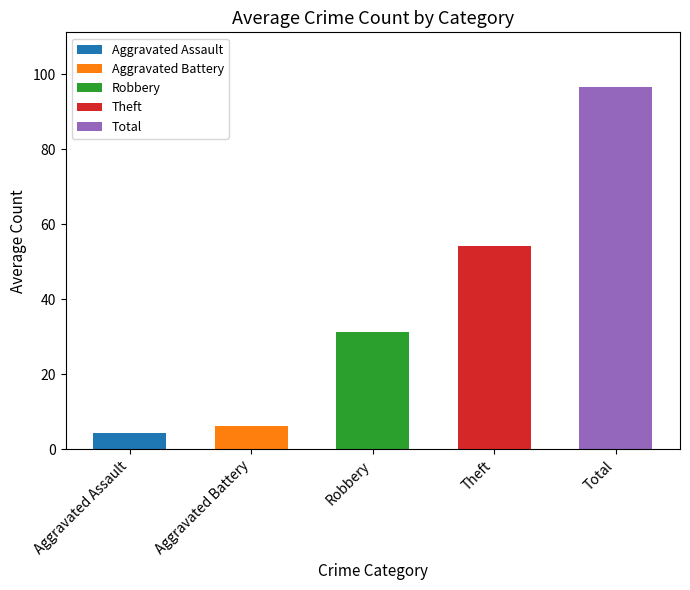

What are all the series names shown in the legend?

Aggravated Assault, Aggravated Battery, Robbery, Theft, Total